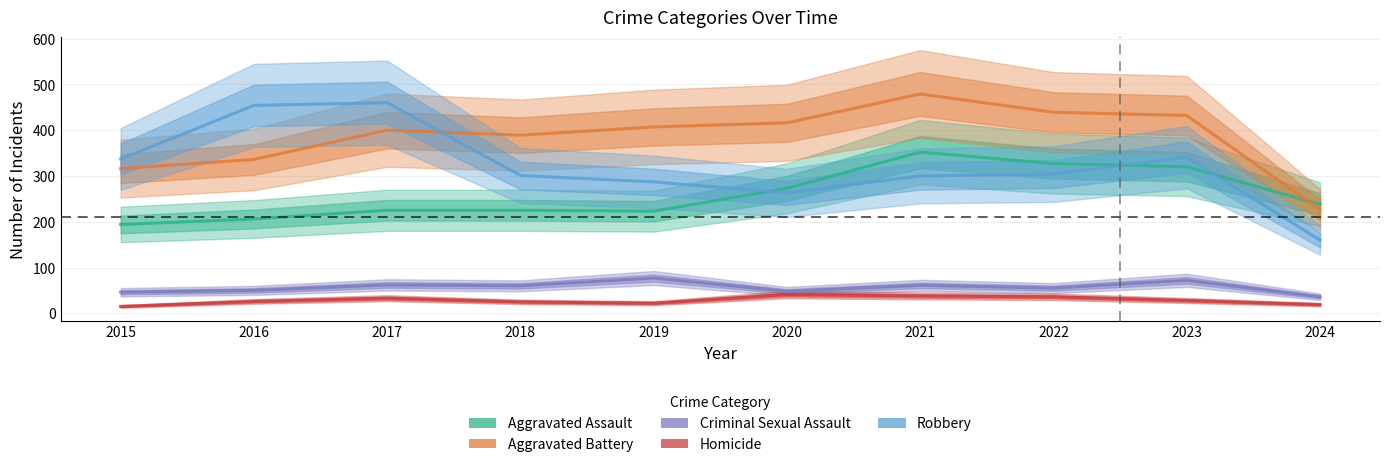

True or false: Robbery has a value of 341 at 2023.

True